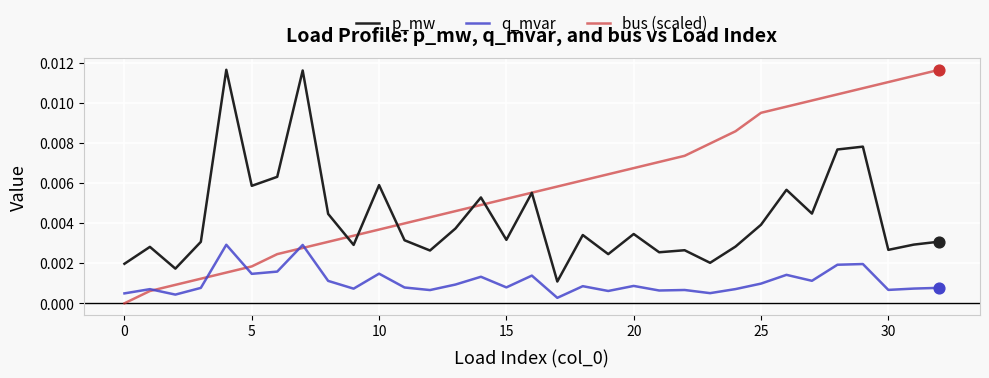

Which series has the widest spread of values?

bus (scaled)